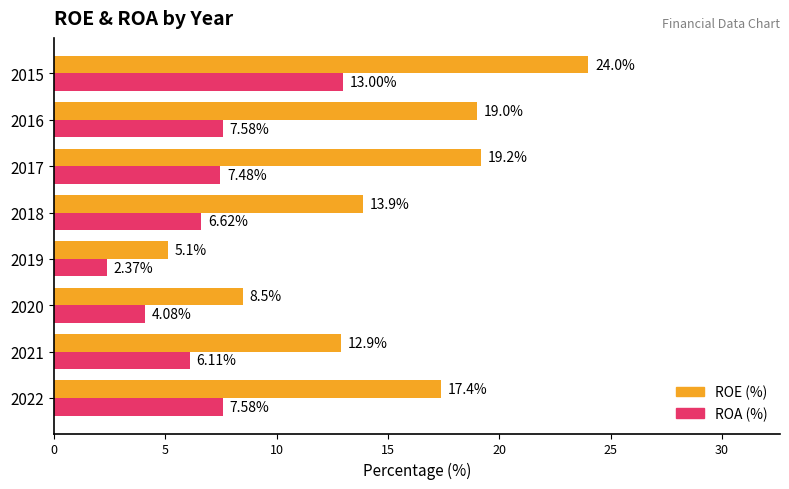

Which series has the largest range (max minus min)?

ROE (%)